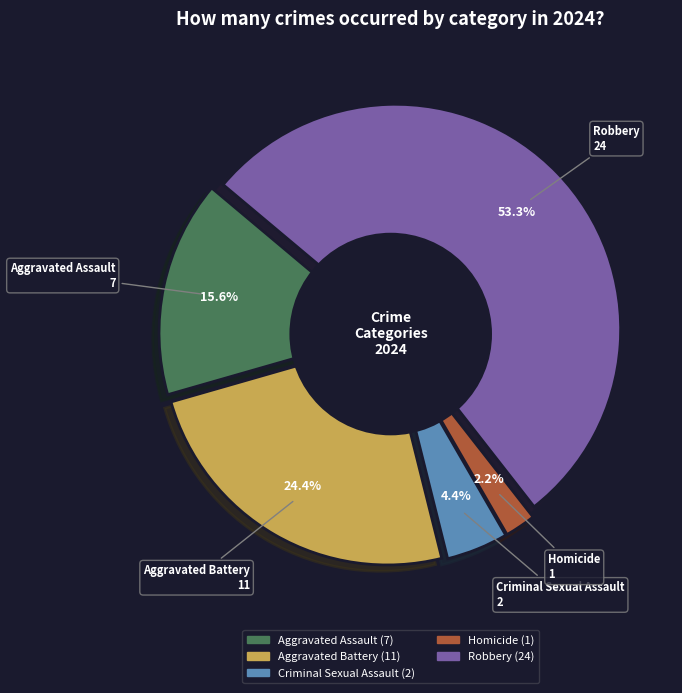

To the nearest percent, what percentage of the pie is Aggravated Assault?

16%